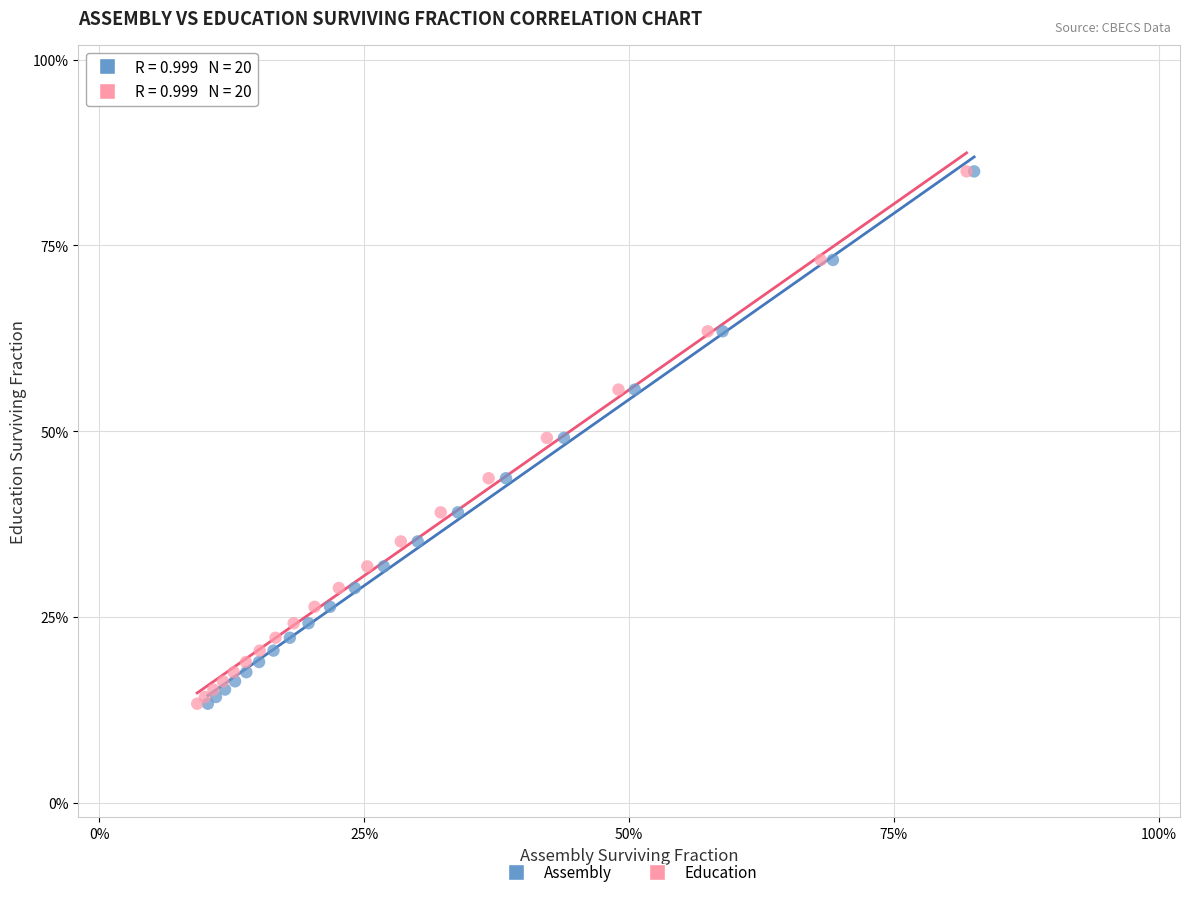

What are all the series names shown in the legend?

Assembly, Education